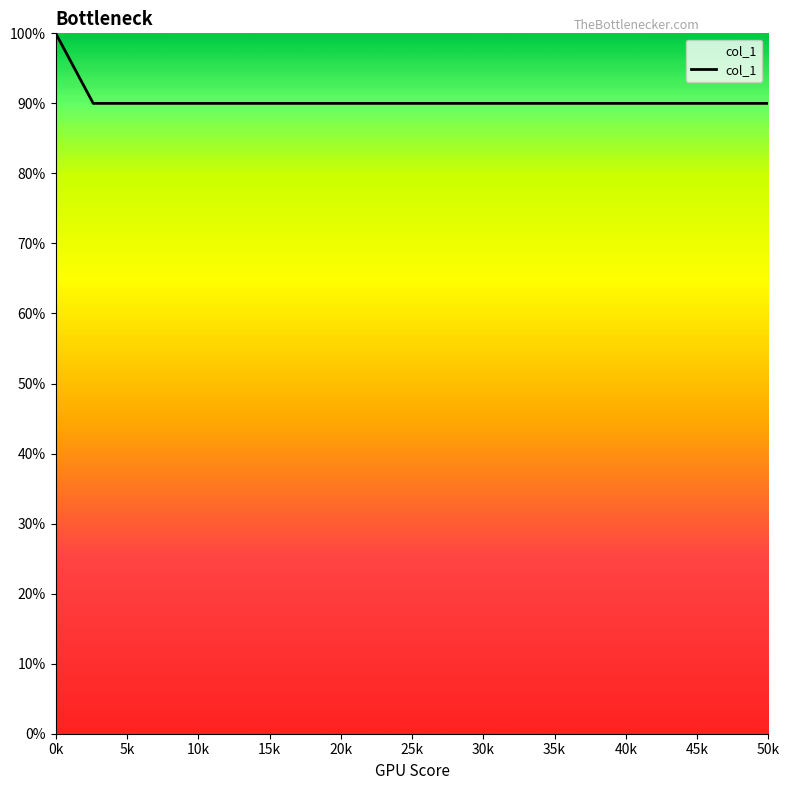

Does the chart have visible grid lines?

No